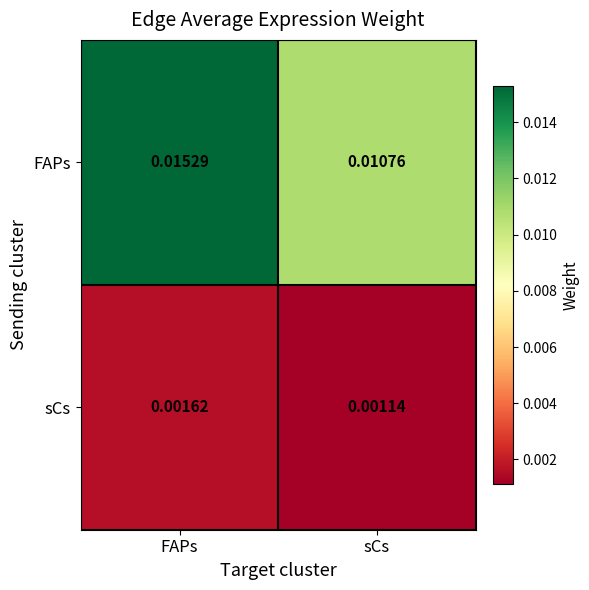

At which category is the sum across all series the highest?

FAPs